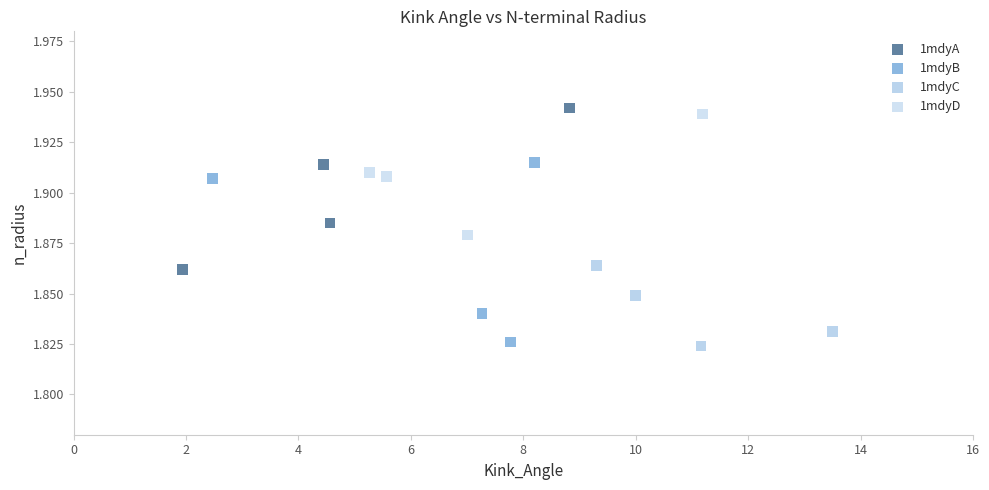

Which series has the largest Y range (max minus min)?

1mdyB